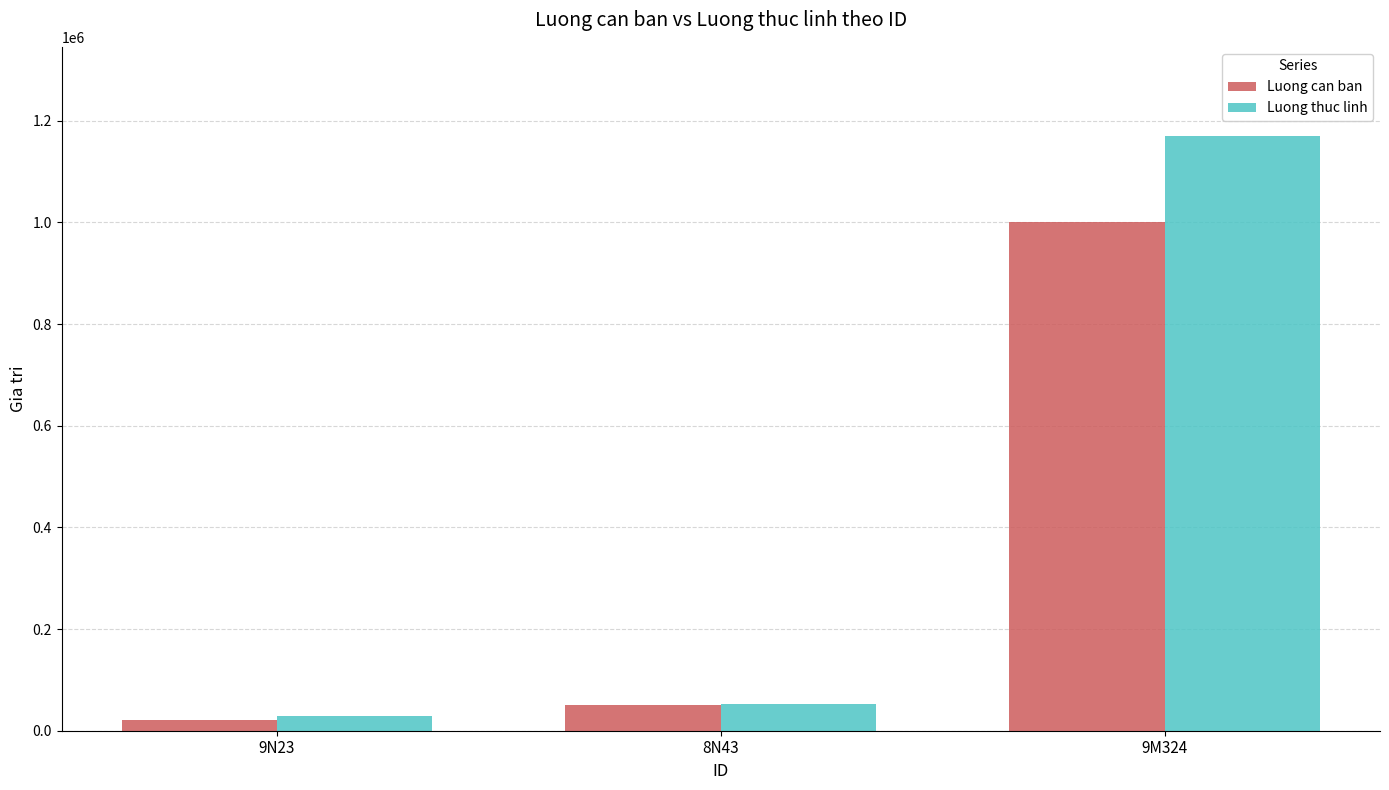

At which label does Luong can ban reach its minimum?

9N23